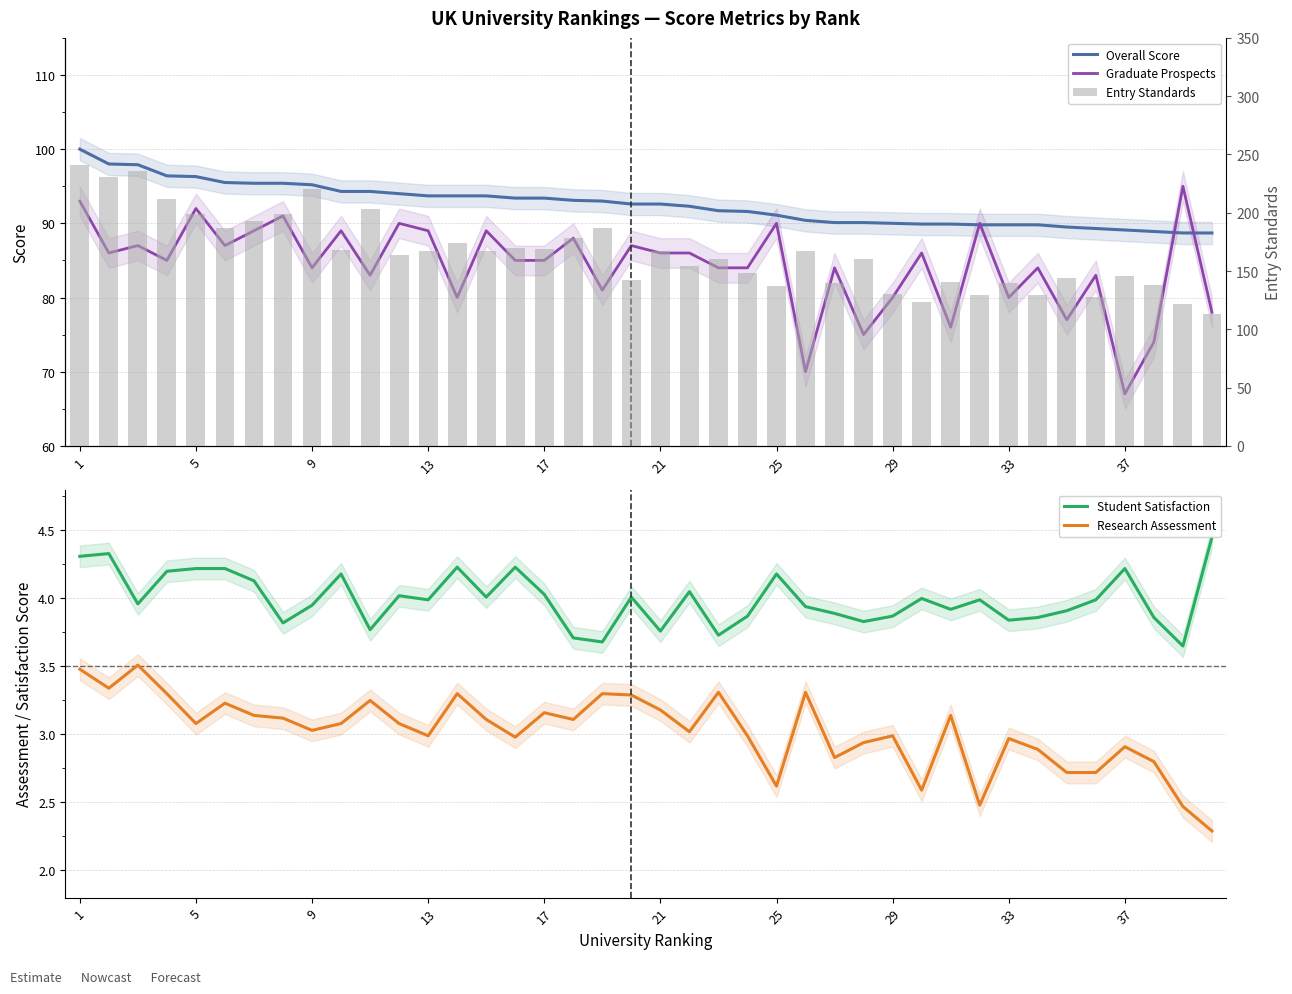

Which series has the largest total across all categories?

Entry Standards